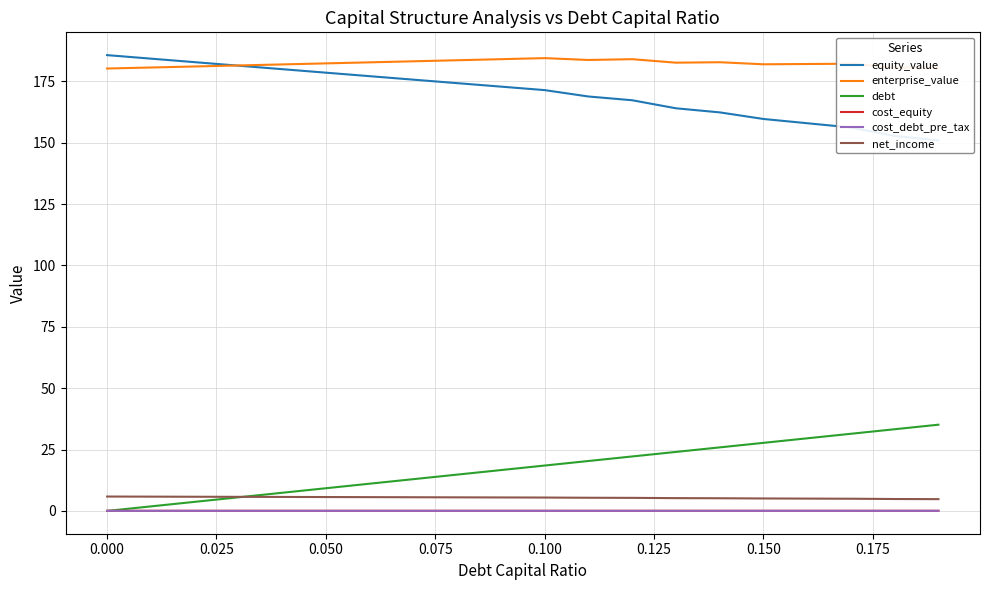

True or false: enterprise_value and cost_debt_pre_tax intersect in this chart.

False